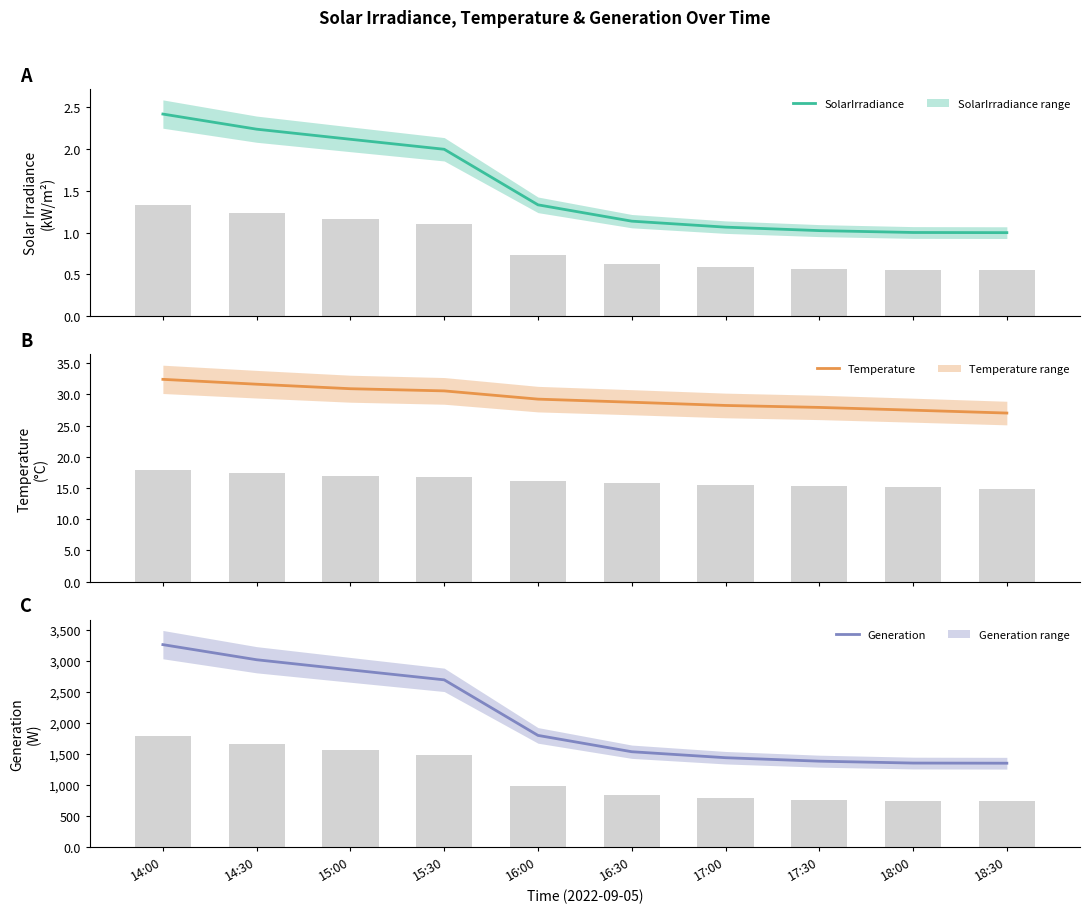

At which label does Generation reach its minimum?

18:30